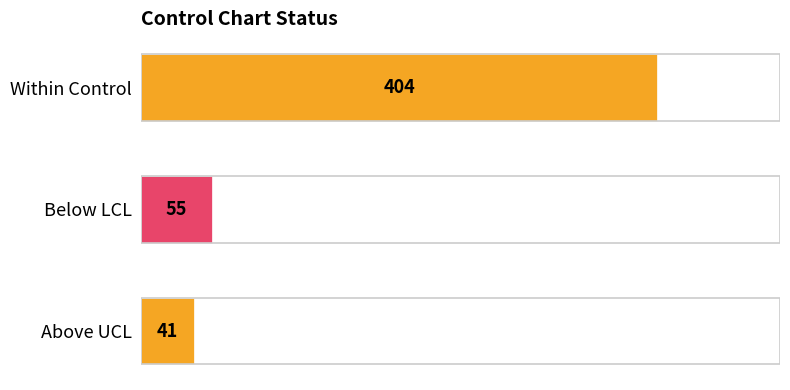

Rank the categories by value from lowest to highest.

Above UCL, Below LCL, Within Control